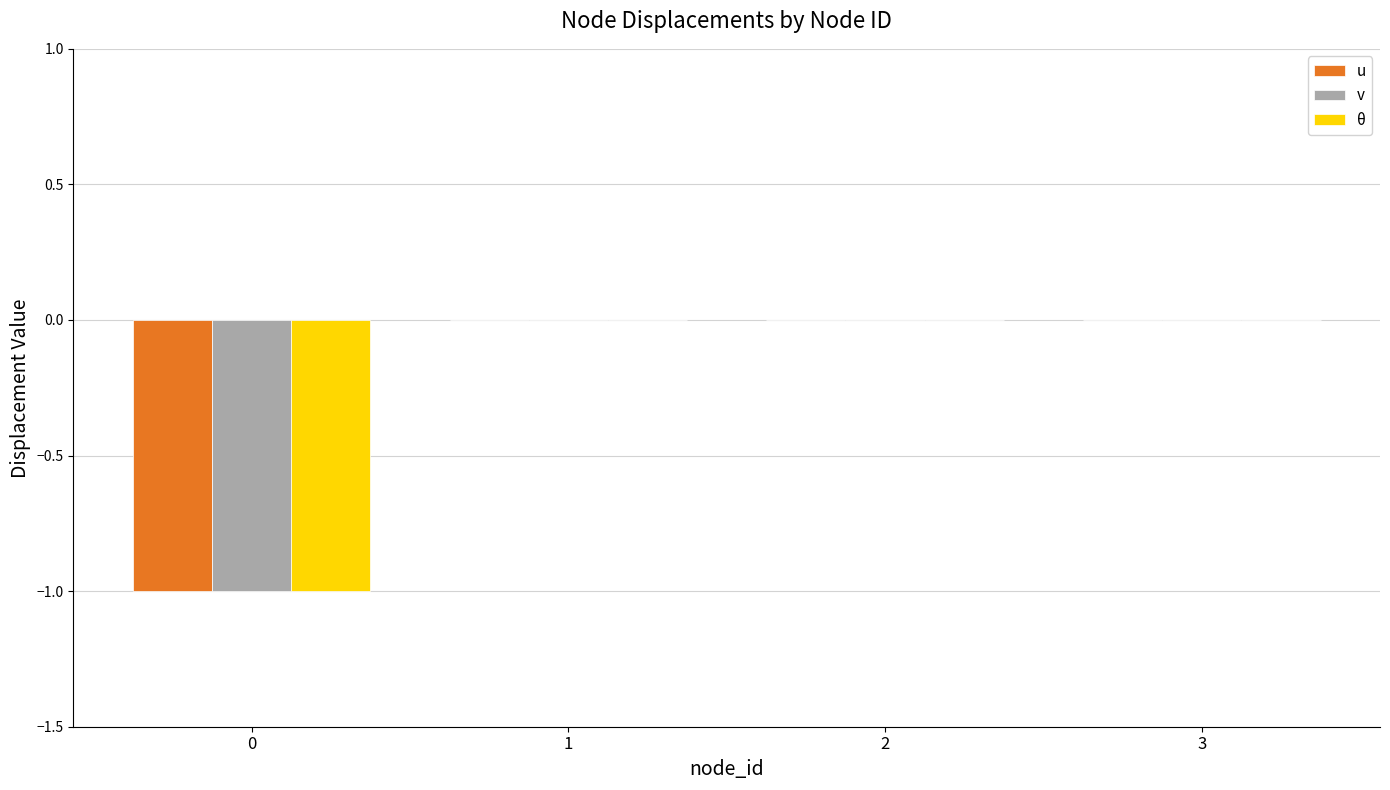

Is the value of v at 0 greater than the value of u at 2?

No